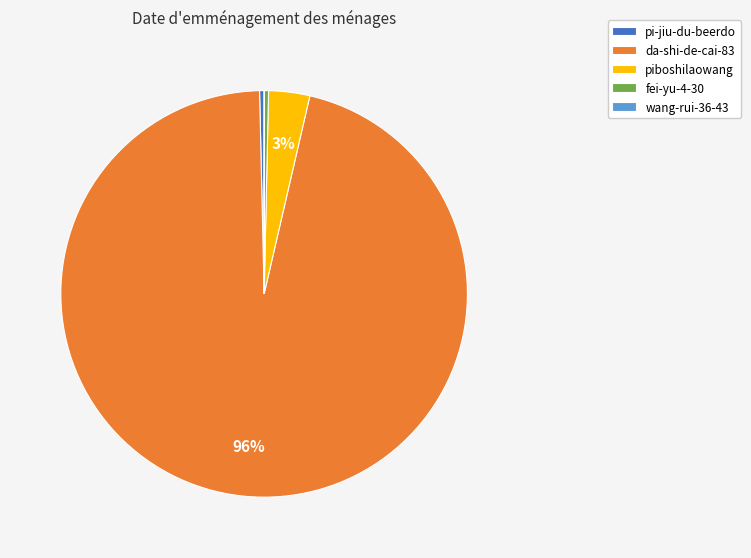

Which category accounts for the majority?

da-shi-de-cai-83